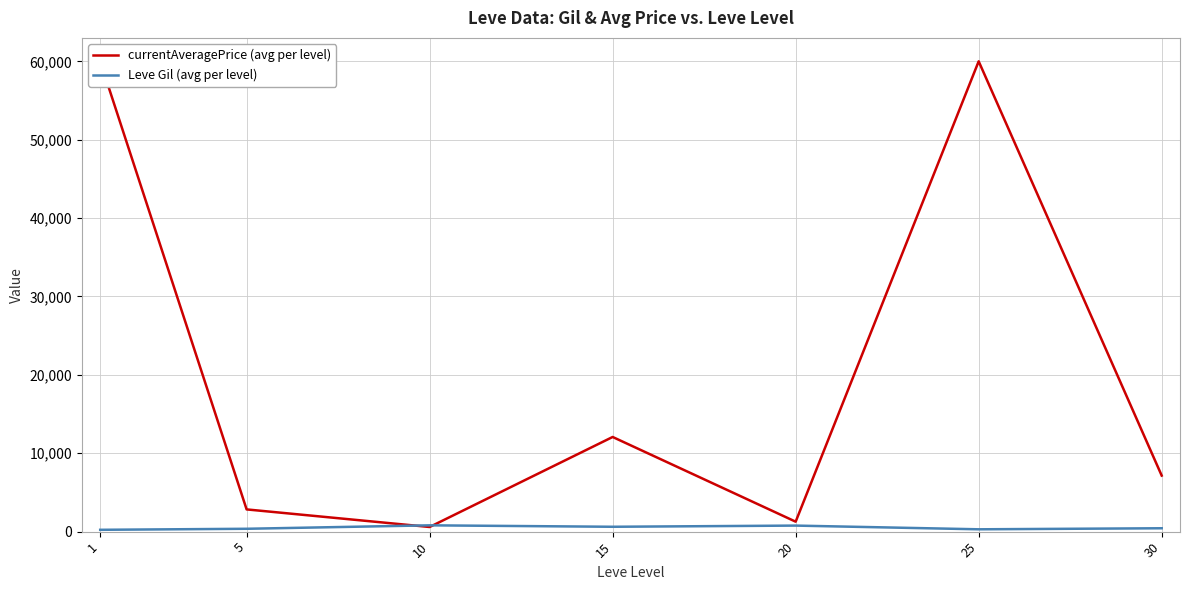

How many values in the currentAveragePrice (avg per level) series are below 7149?

3